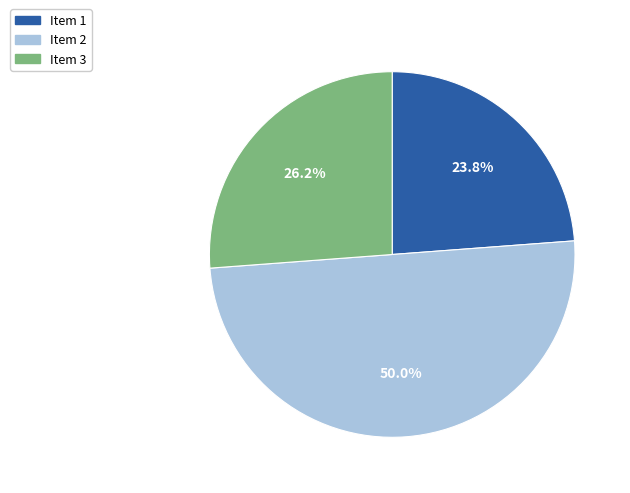

What percentage is the Item 1 slice, to the nearest percent?

24%